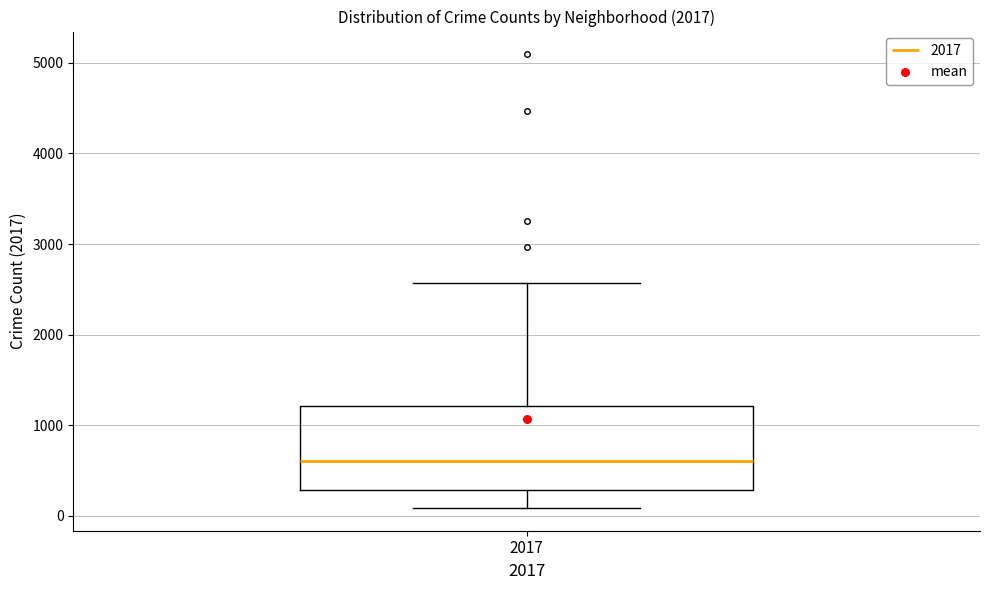

Transcribe this box plot: give where the median line is, the range the box spans, and where the two whiskers end, as read against the y-axis. The values are not printed on the chart, so give them approximately, as read against the axis.

median 600, box 300 to 1200, whiskers 100 to 2600